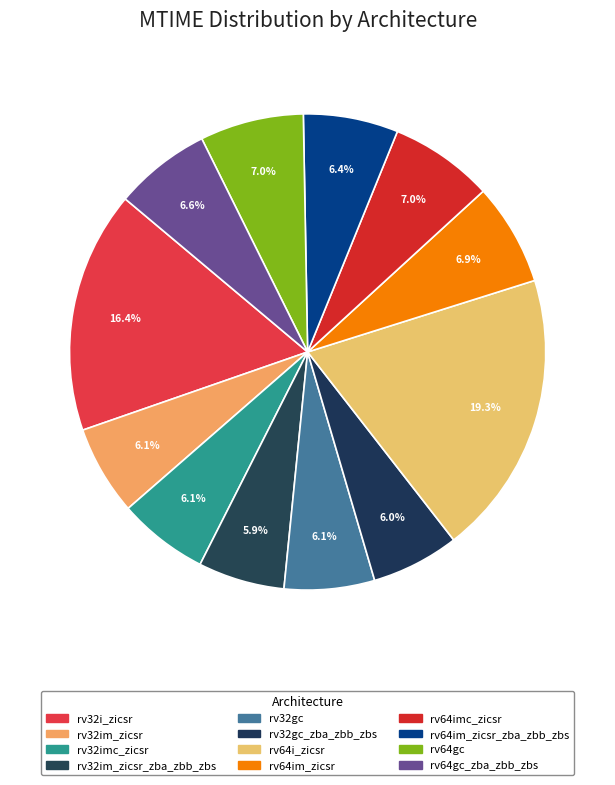

To the nearest percent, what portion does rv64i_zicsr represent?

19%